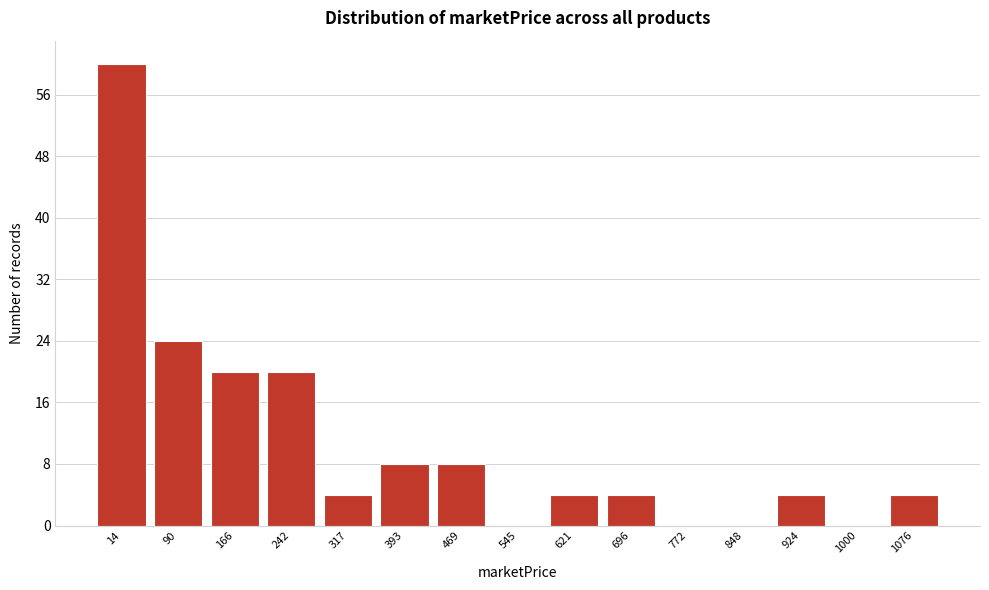

Reading left to right, transcribe all the data shown in this chart.

14=60	90=24	166=20	242=20	317=4	393=8	469=8	545=0	621=4	696=4	772=0	848=0	924=4	1000=0	1076=4